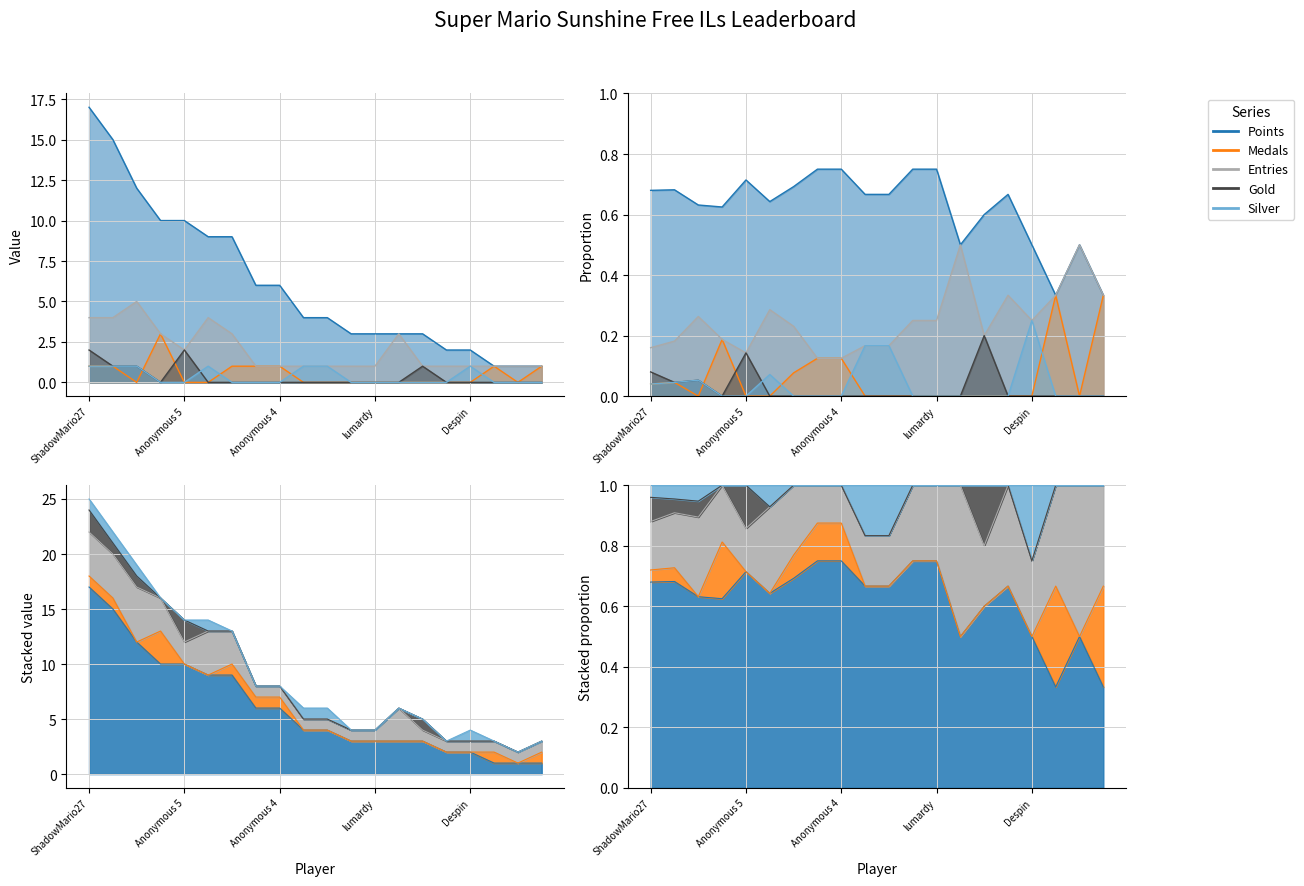

Between which two adjacent categories do Medals and Silver first intersect?

Jukatox and frededish